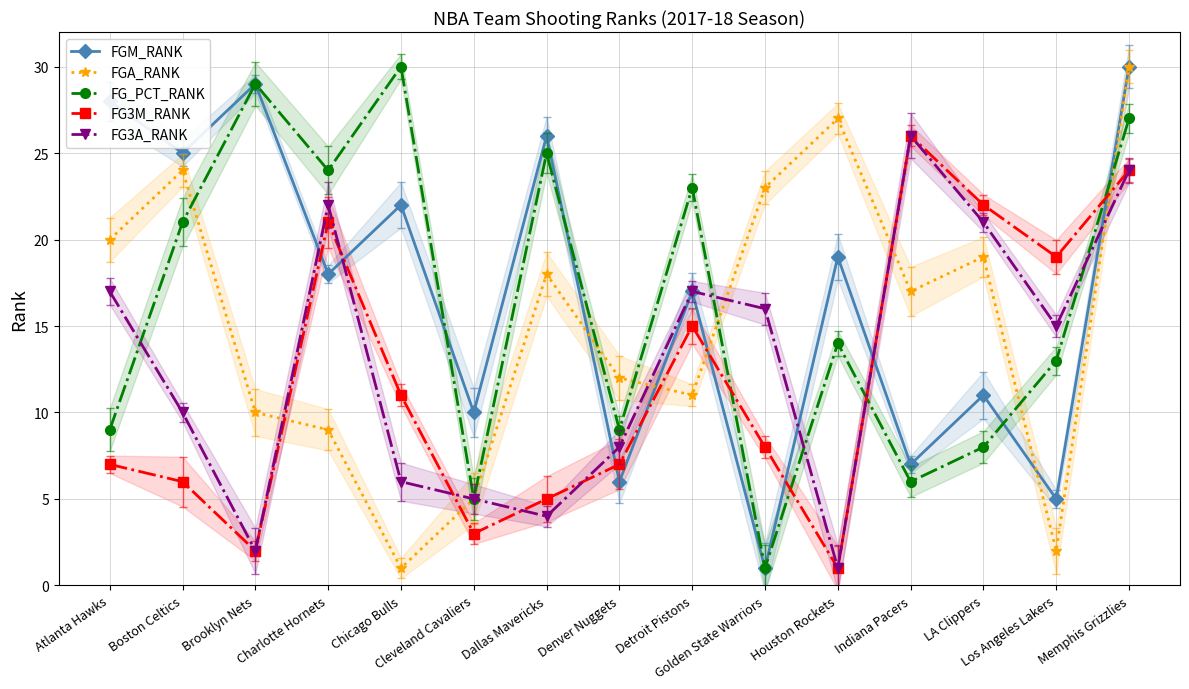

What are all the series names shown in the legend?

FGM_RANK, FGA_RANK, FG_PCT_RANK, FG3M_RANK, FG3A_RANK